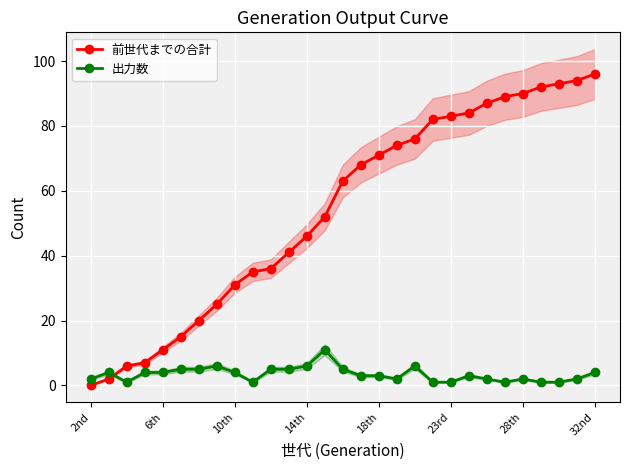

Reading left to right, list all the values displayed in this chart.

前世代までの合計: 0	2	6	7	11	15	20	25	31	35	36	41	46	52	63	68	71	74	76	82	83	84	87	89	90	92	93	94	96
出力数: 2	4	1	4	4	5	5	6	4	1	5	5	6	11	5	3	3	2	6	1	1	3	2	1	2	1	1	2	4